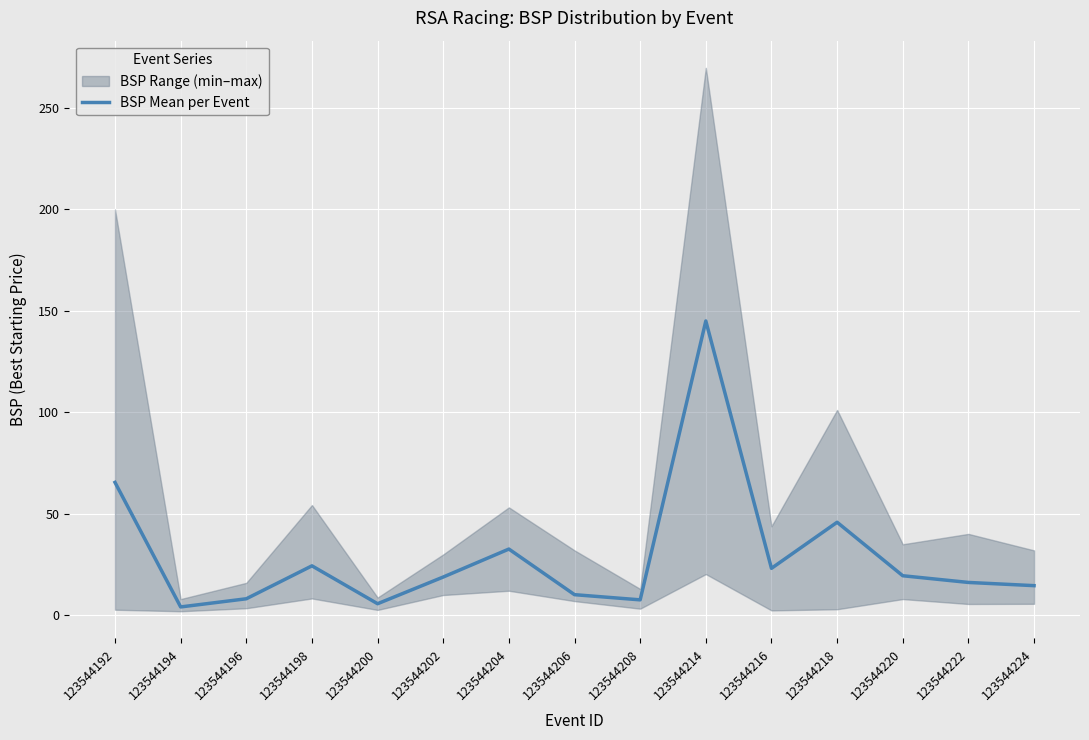

How many points are higher than both their immediate neighbors (excluding endpoints)?

4